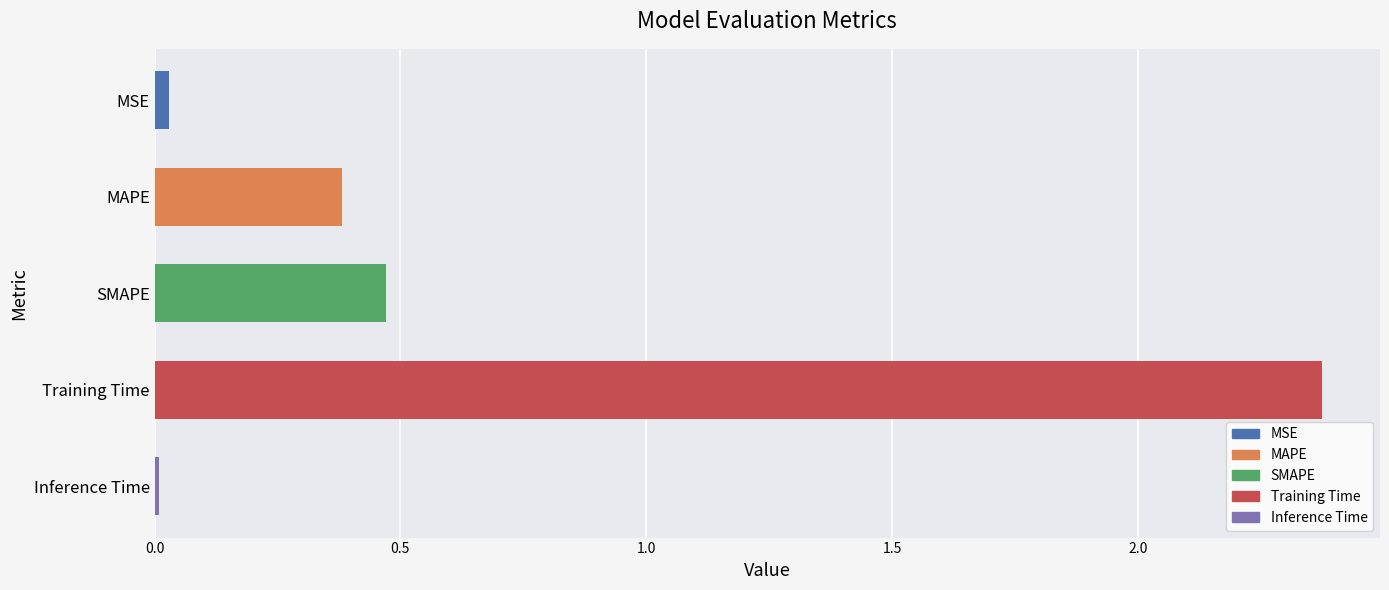

What is the average value?

0.7